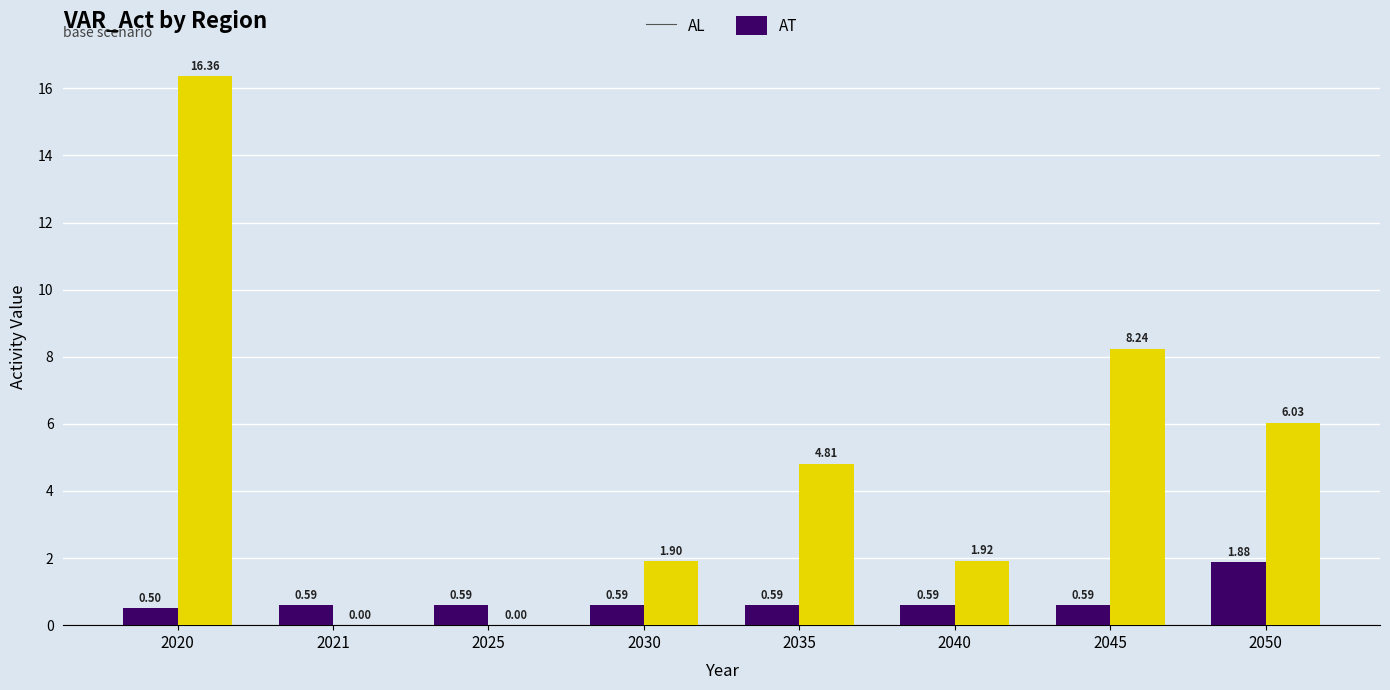

Between 2021 and 2035, which series saw the biggest shift?

AT